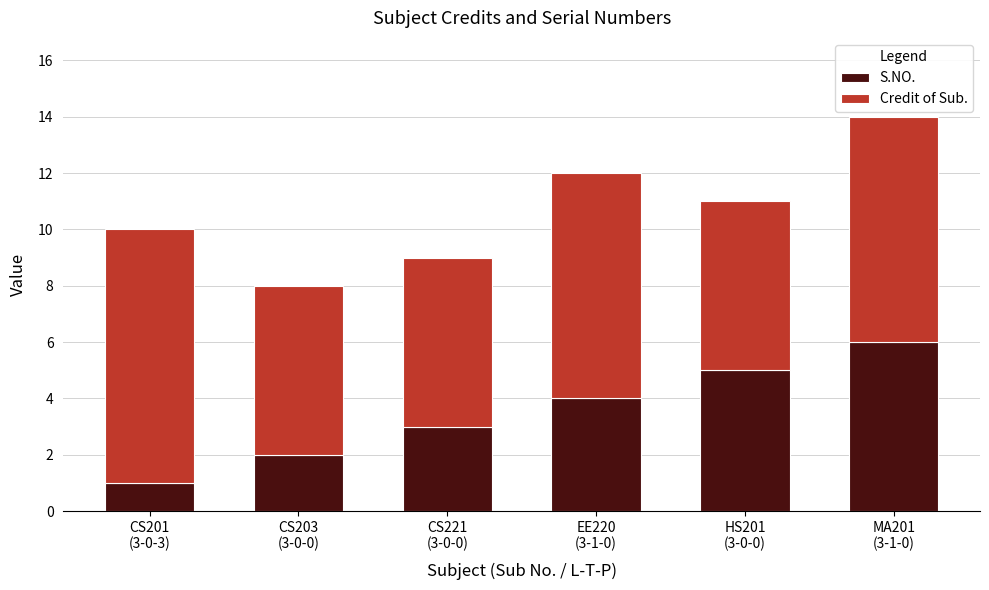

Are the bars horizontal?

No